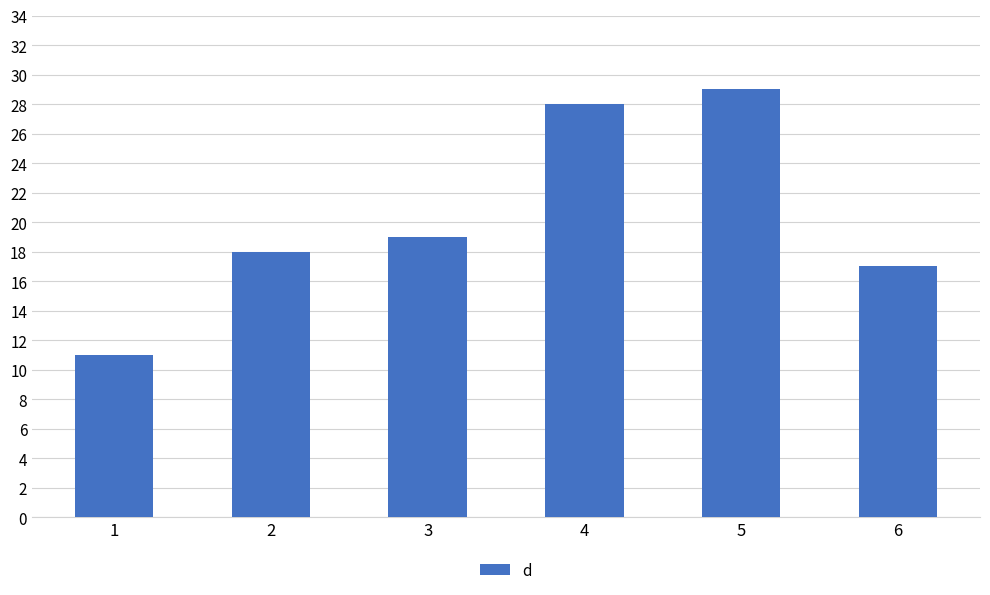

What is the value of the 6th bar from the left?

17